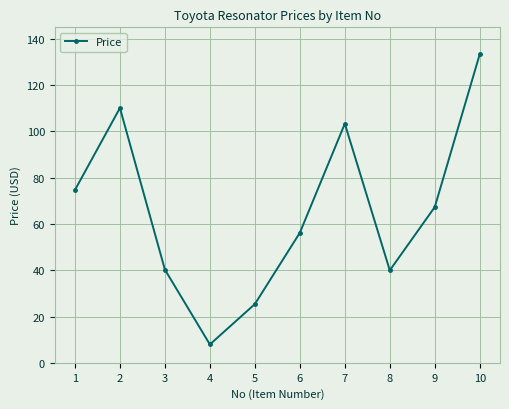

True or false: the data has more than 2 interior local peaks.

False